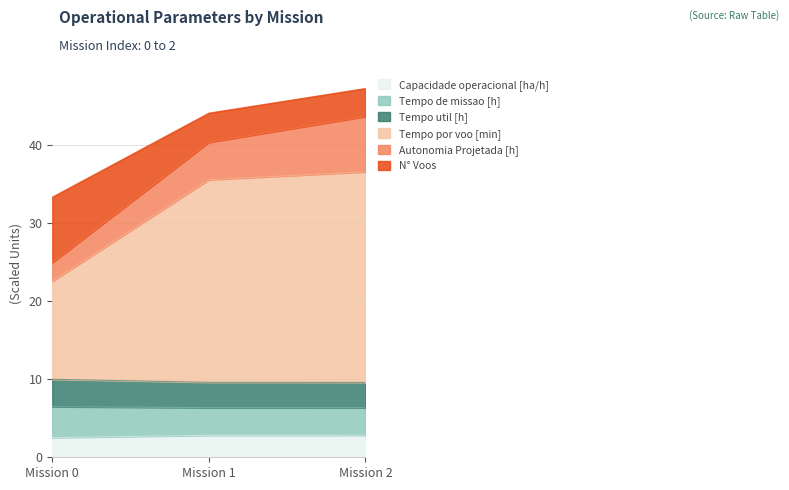

The Capacidade operacional [ha/h] series shows 2.8 at Mission 1. True or false?

True